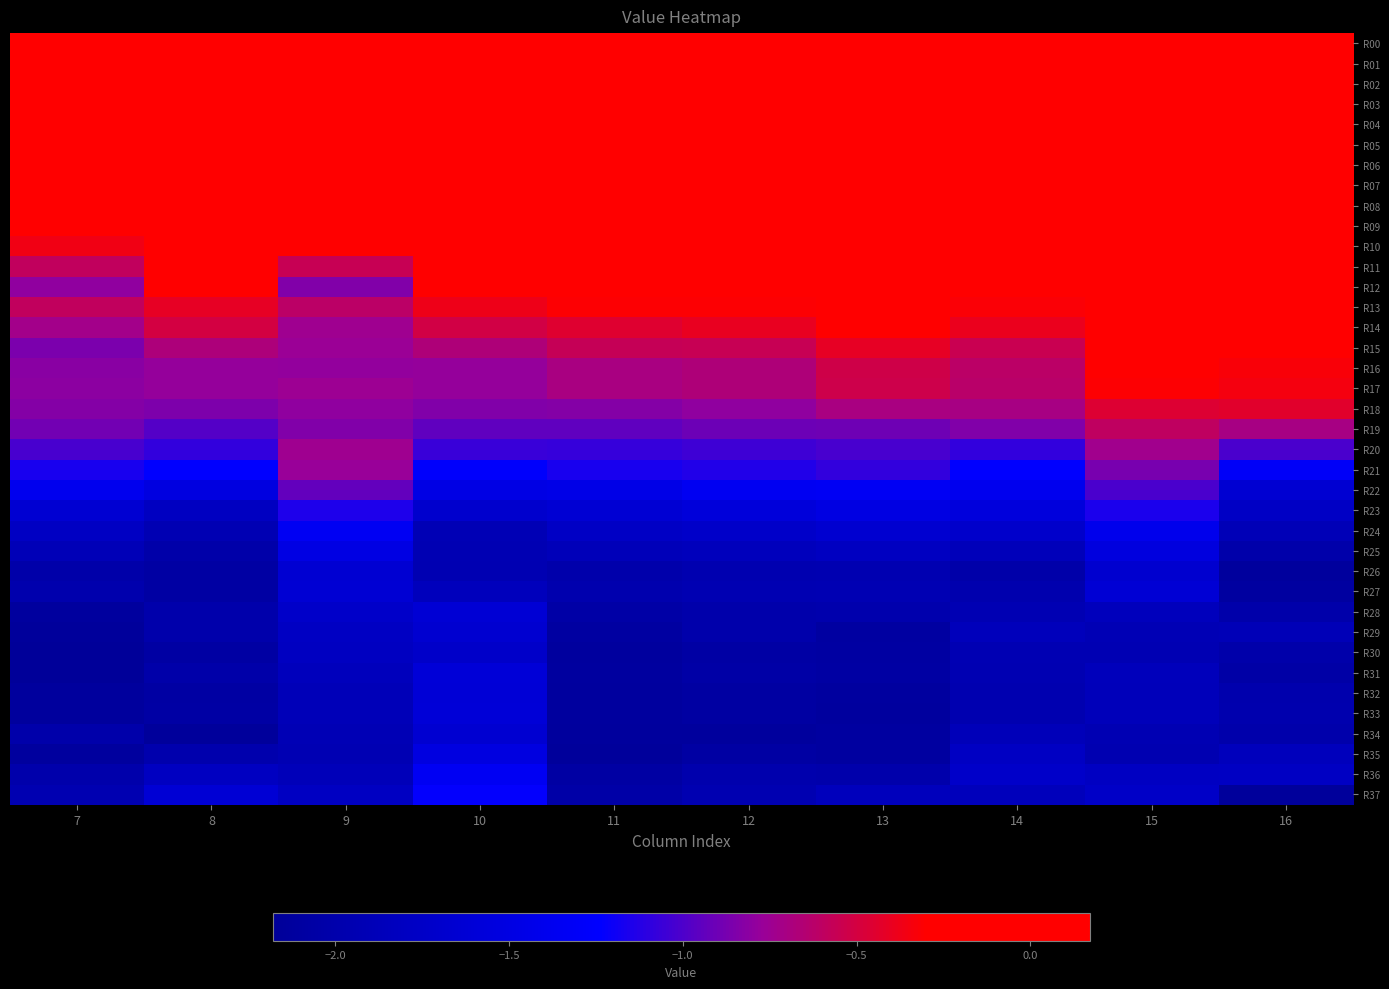

What is the total value across all series at 8?

-39.1